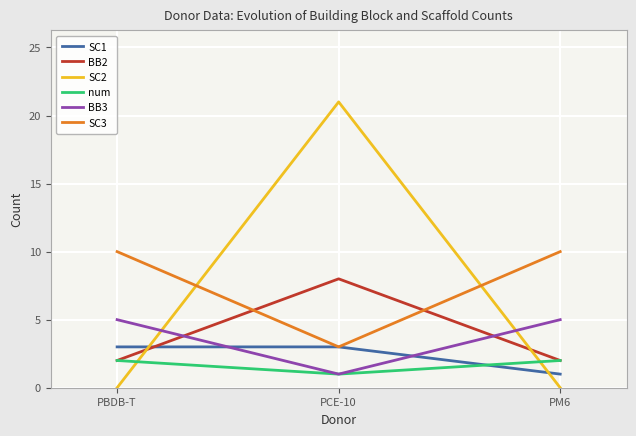

What is the difference between the num values at PBDB-T and PCE-10?

1